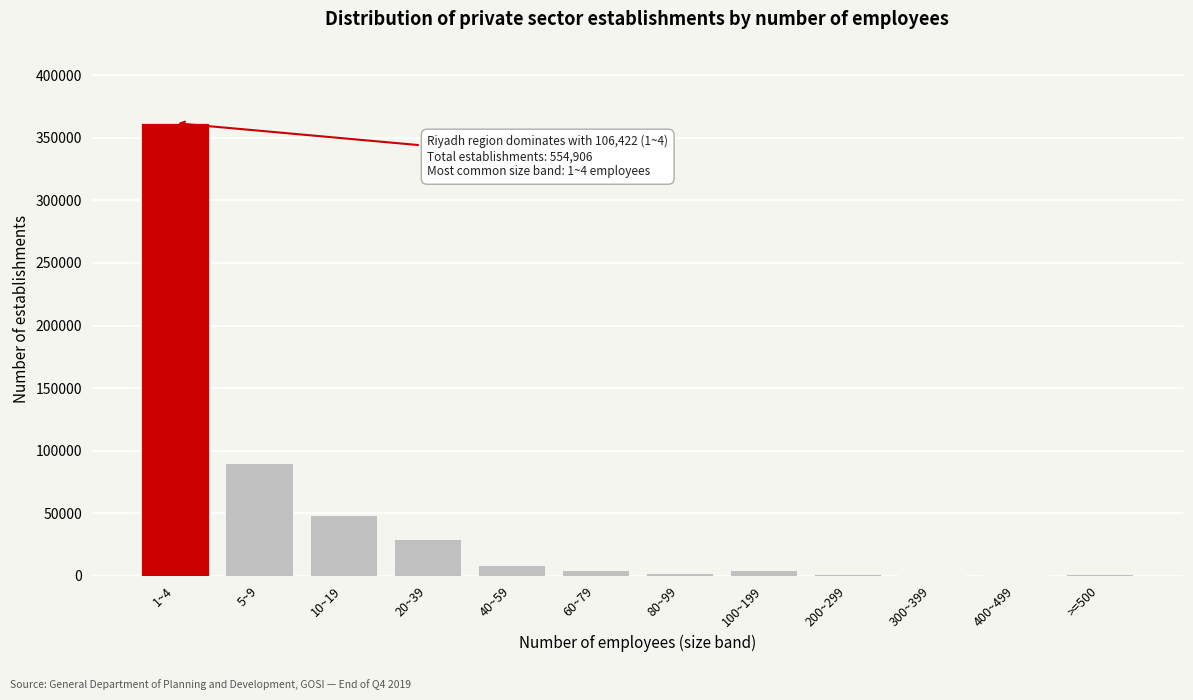

Where is the data nearest to the value 181116?

5~9